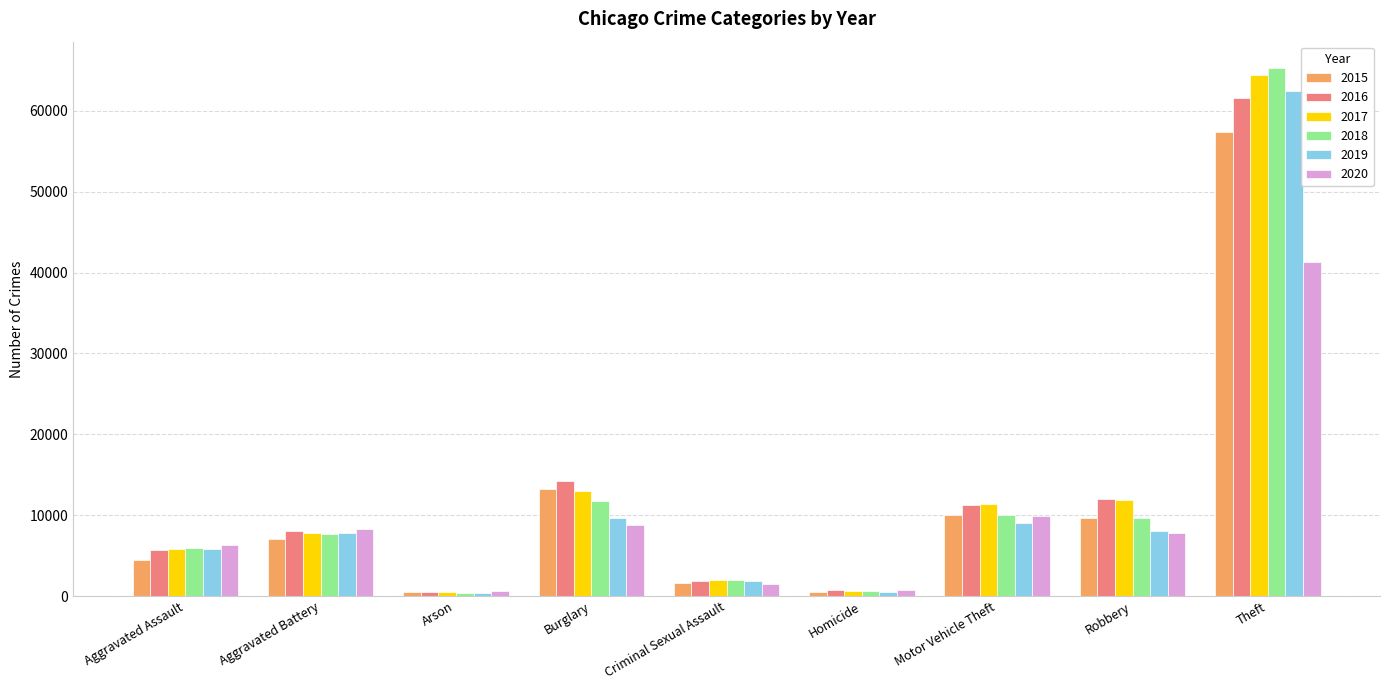

How many bars are there in total?

54